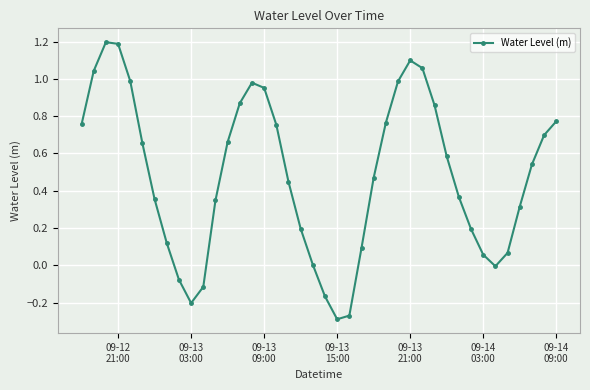

How many interior local valleys (lower than both neighbors) does the data have?

3